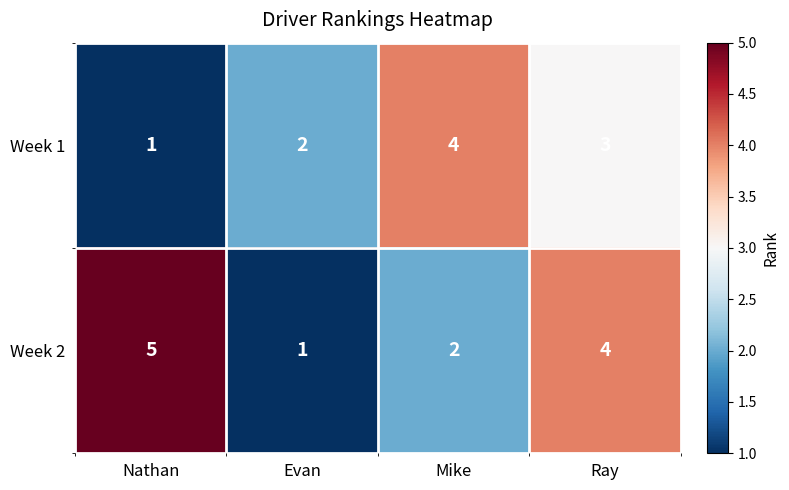

What value does the Week 1 series have at Mike?

4